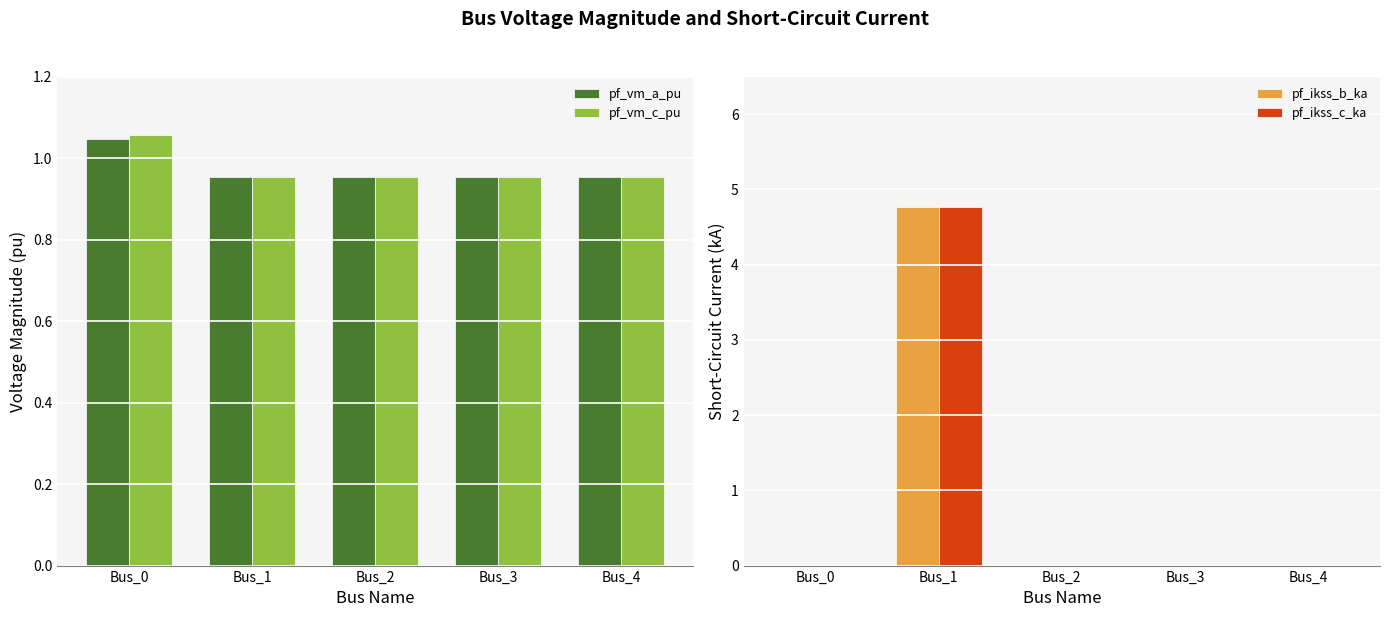

Is it true that pf_ikss_b_ka equals 2.8 at Bus_2?

False